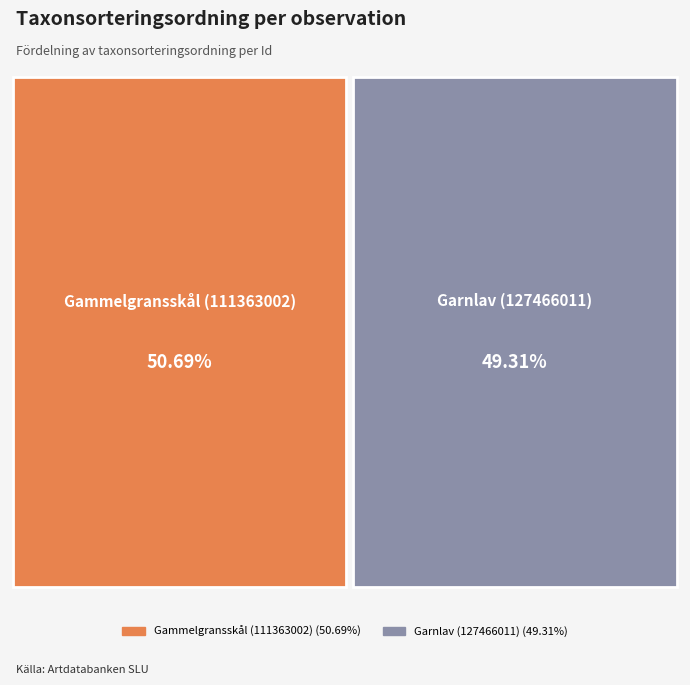

To the nearest percent, what is the difference between the largest and smallest slice percentages?

1%